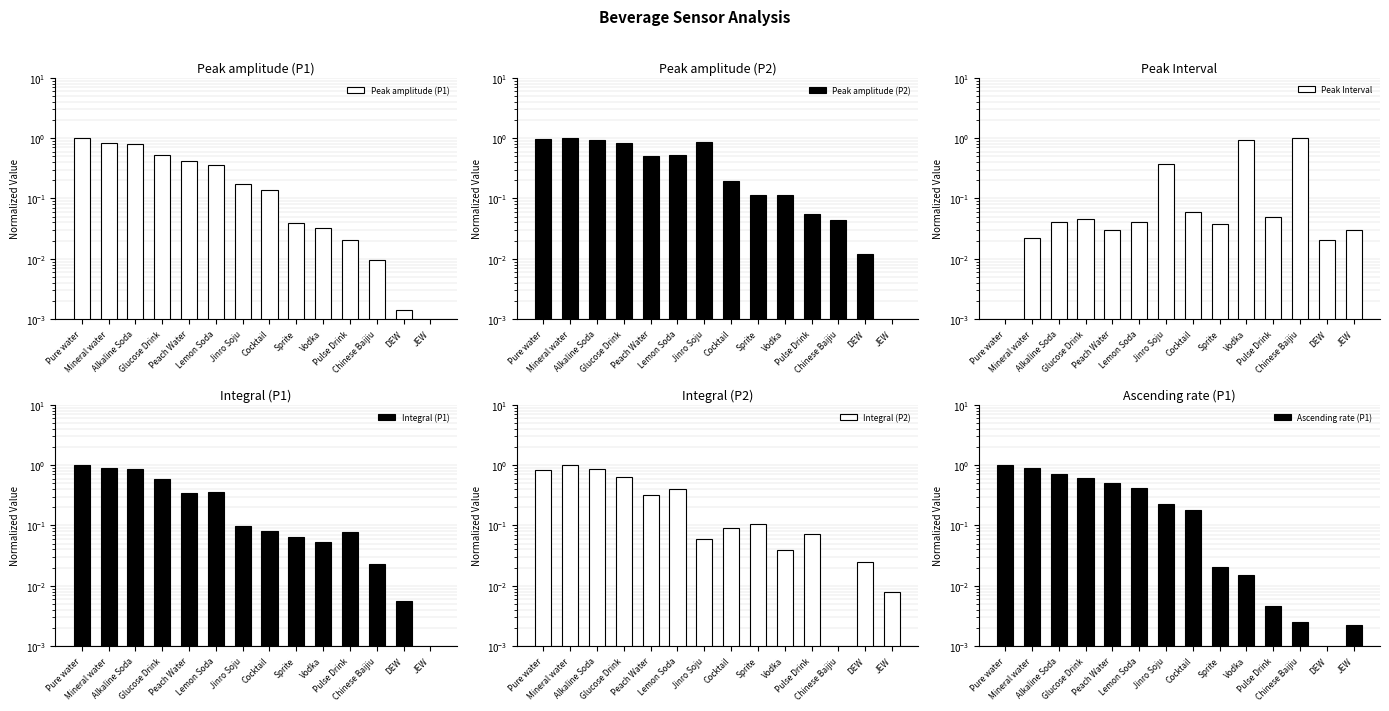

What is the label of the 14th bar from the right?

Pure water